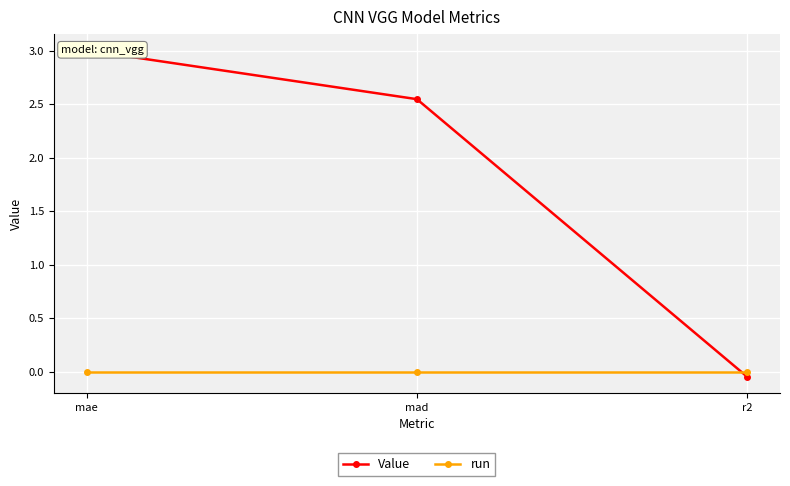

Where is run nearest to the value 0?

mae